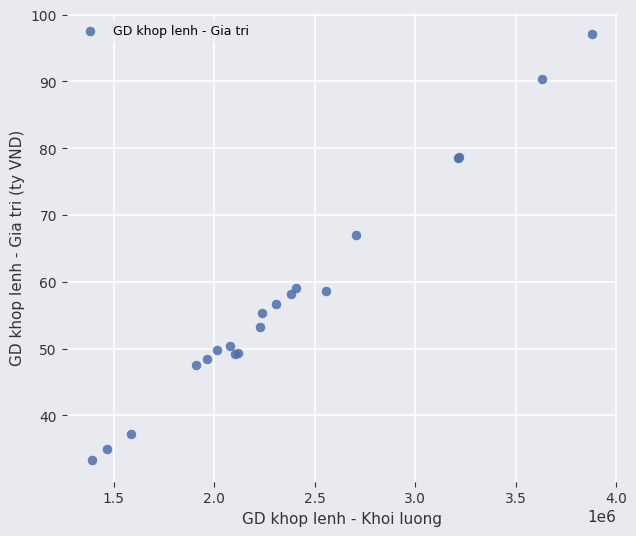

What Y value in the scatter plot is closest to 65?

66.9